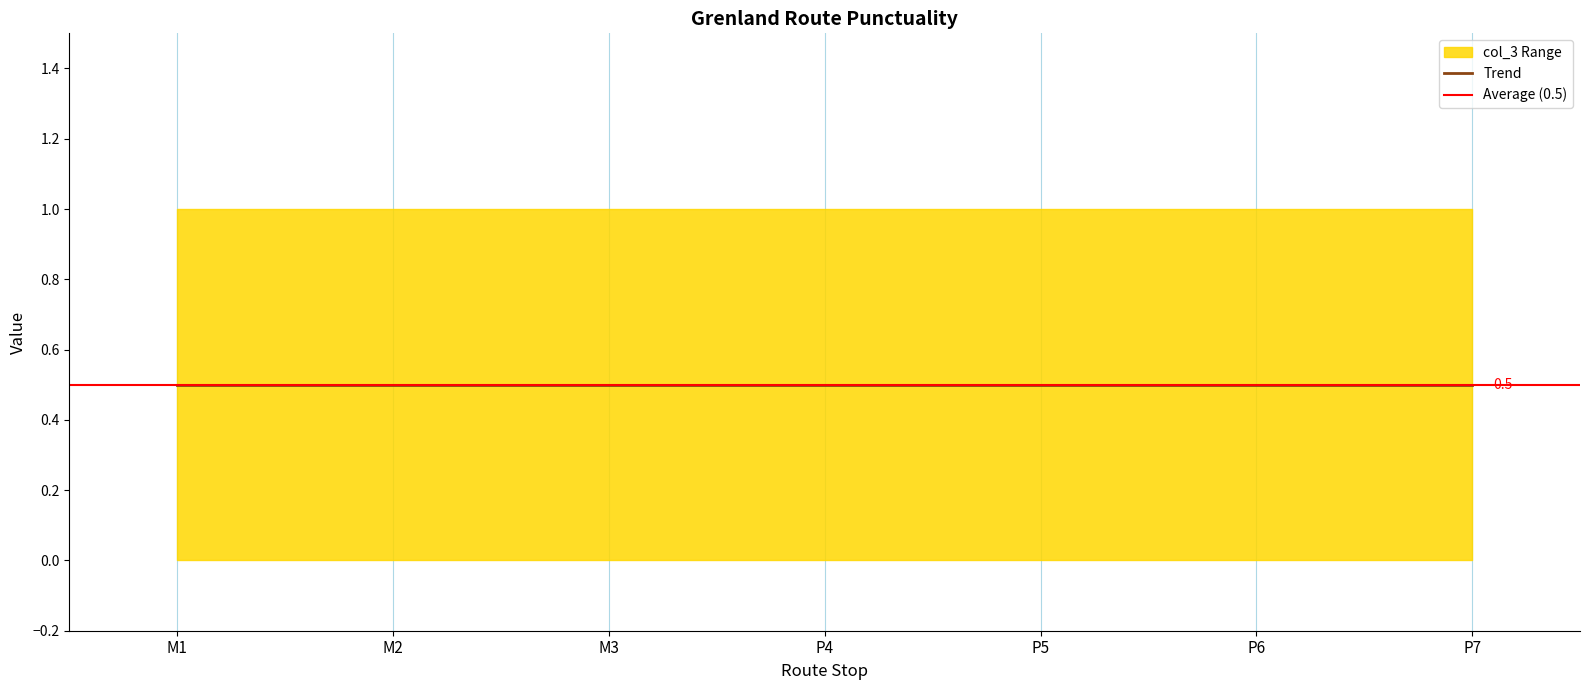

What is the difference between the highest and lowest values at M1?

1